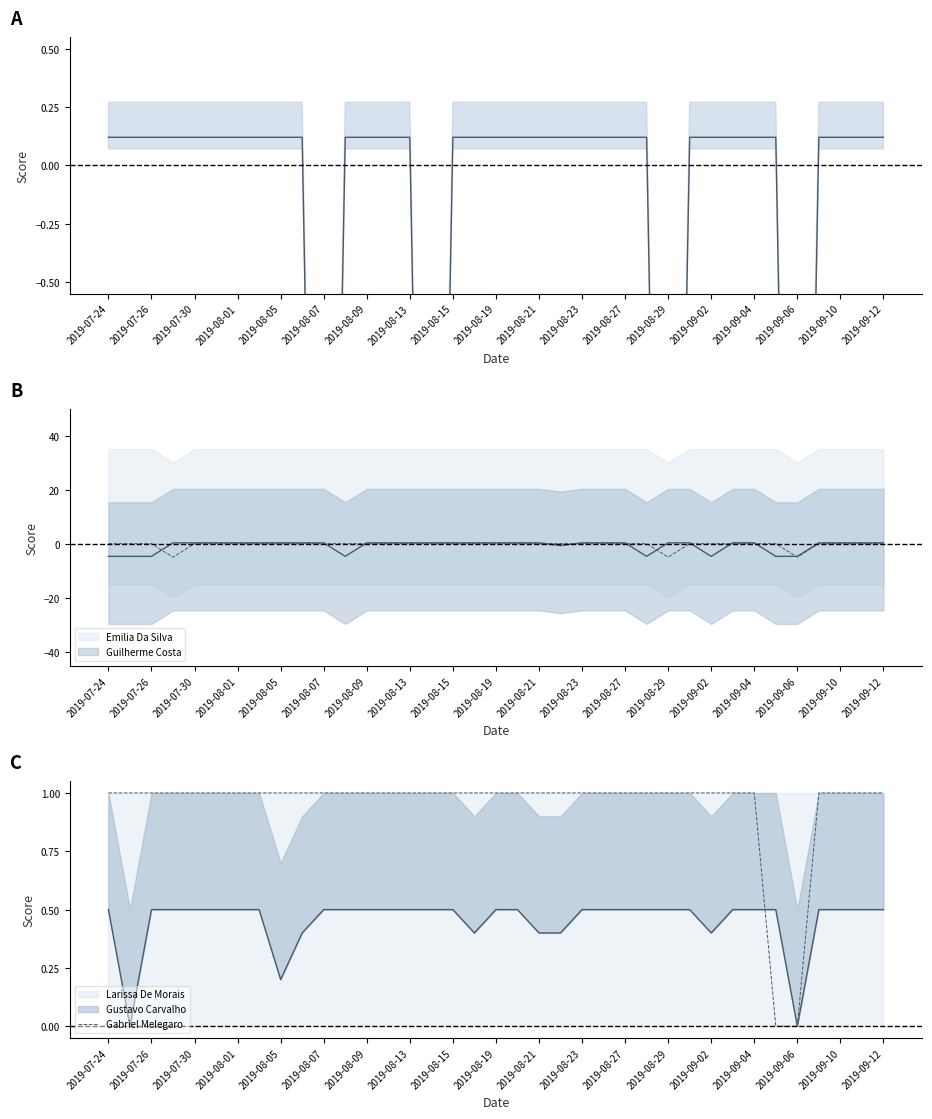

How many categories are shown in the chart?

37